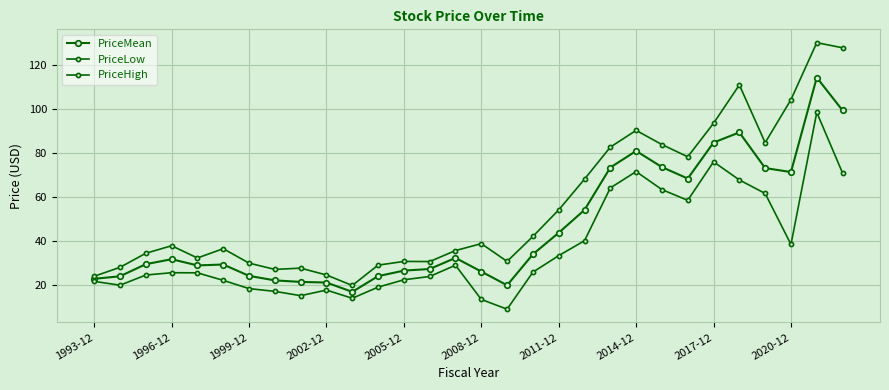

Count the number of categories in the chart.

30